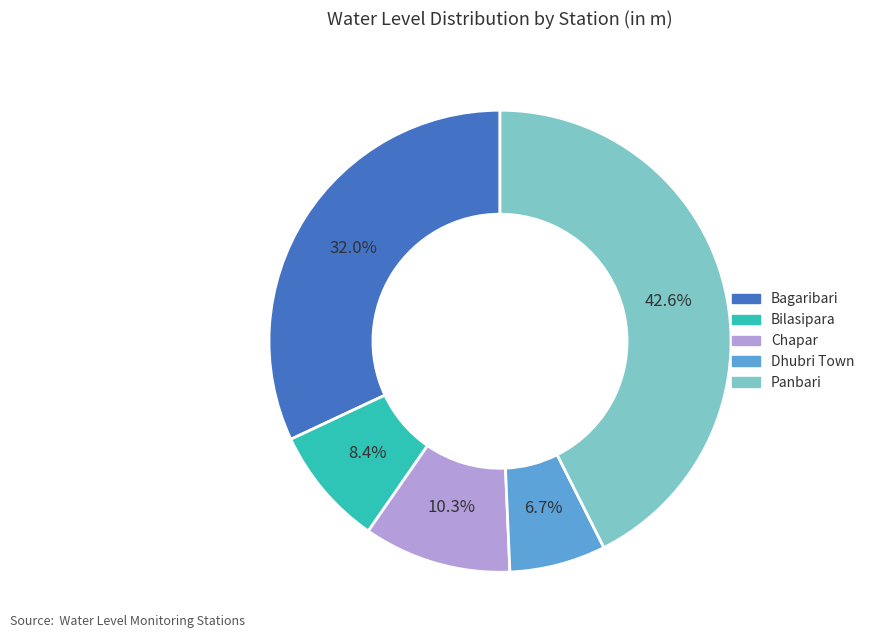

Is Dhubri Town the majority of the pie?

No